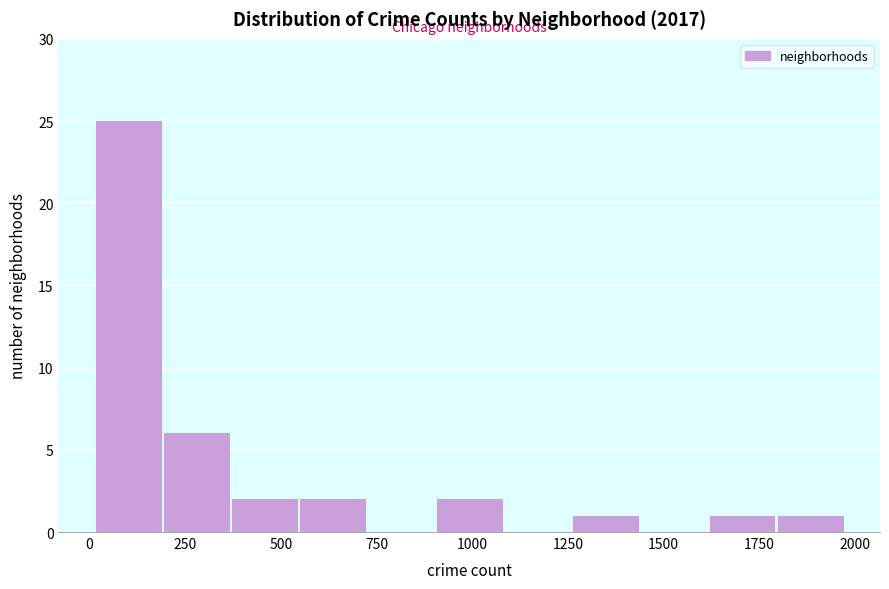

Around what value on the x-axis is the tallest bar? Give the approximate position of its centre, as read against the axis.

100